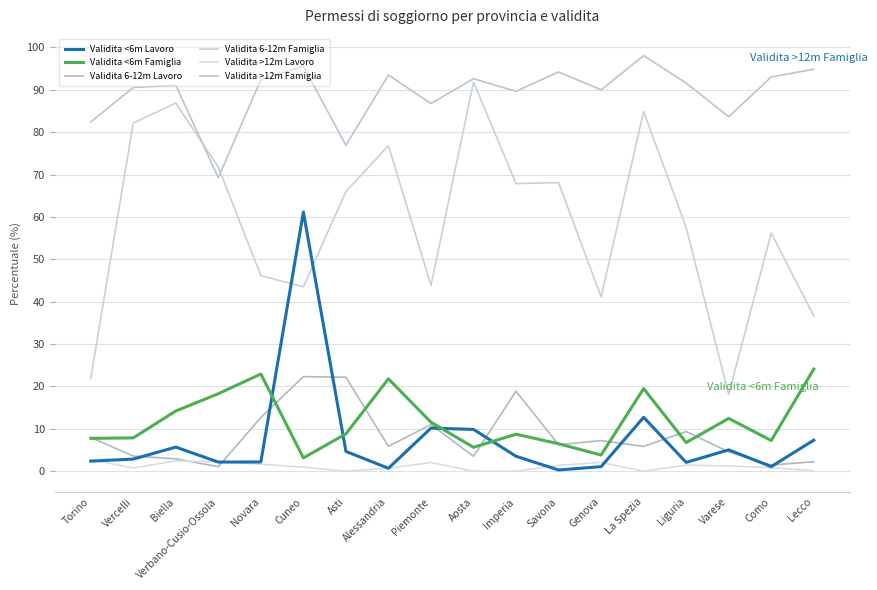

At La Spezia, list the series in order from largest to smallest.

Validita >12m Famiglia, Validita 6-12m Famiglia, Validita <6m Famiglia, Validita <6m Lavoro, Validita 6-12m Lavoro, Validita >12m Lavoro